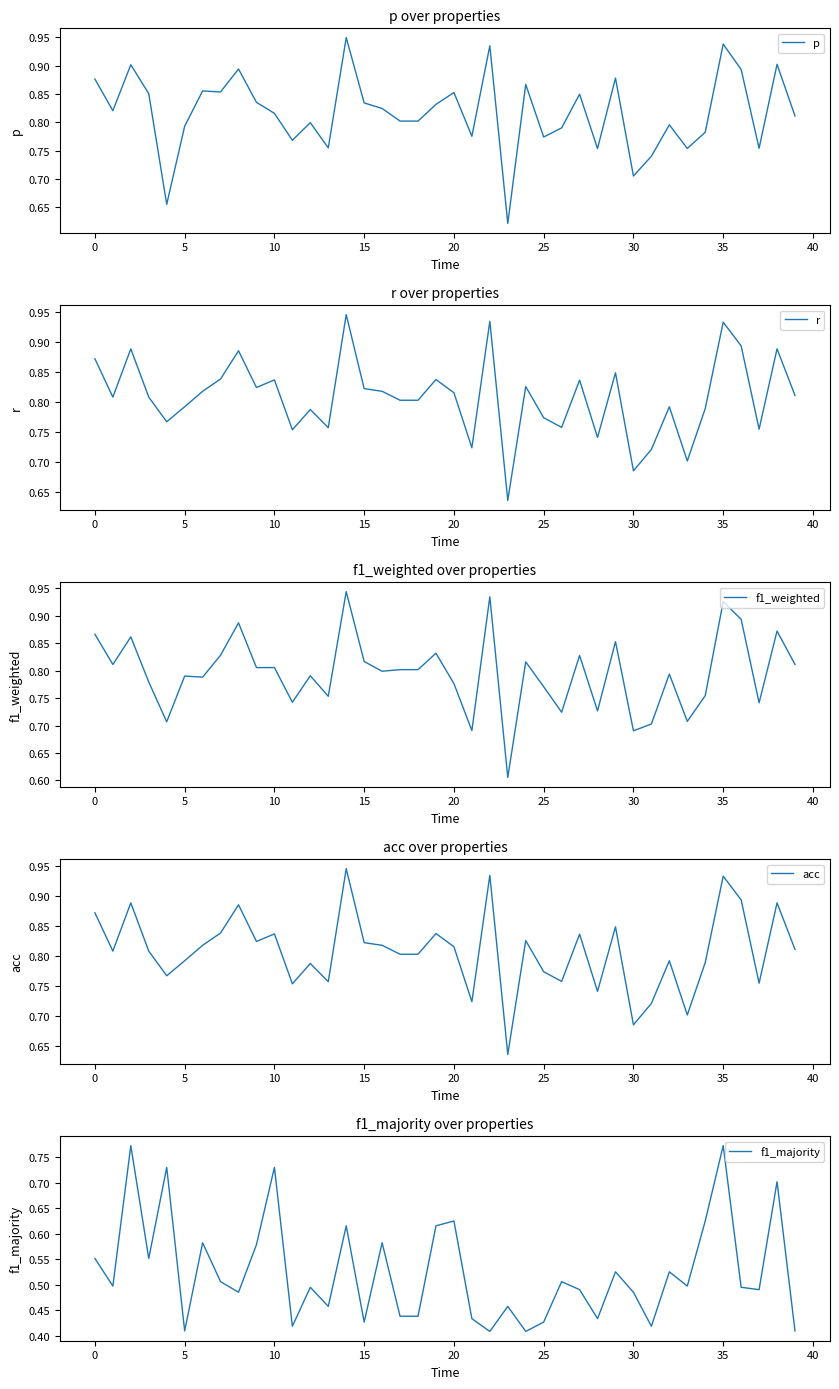

Which series changed the most between 5 and 10?

f1_majority